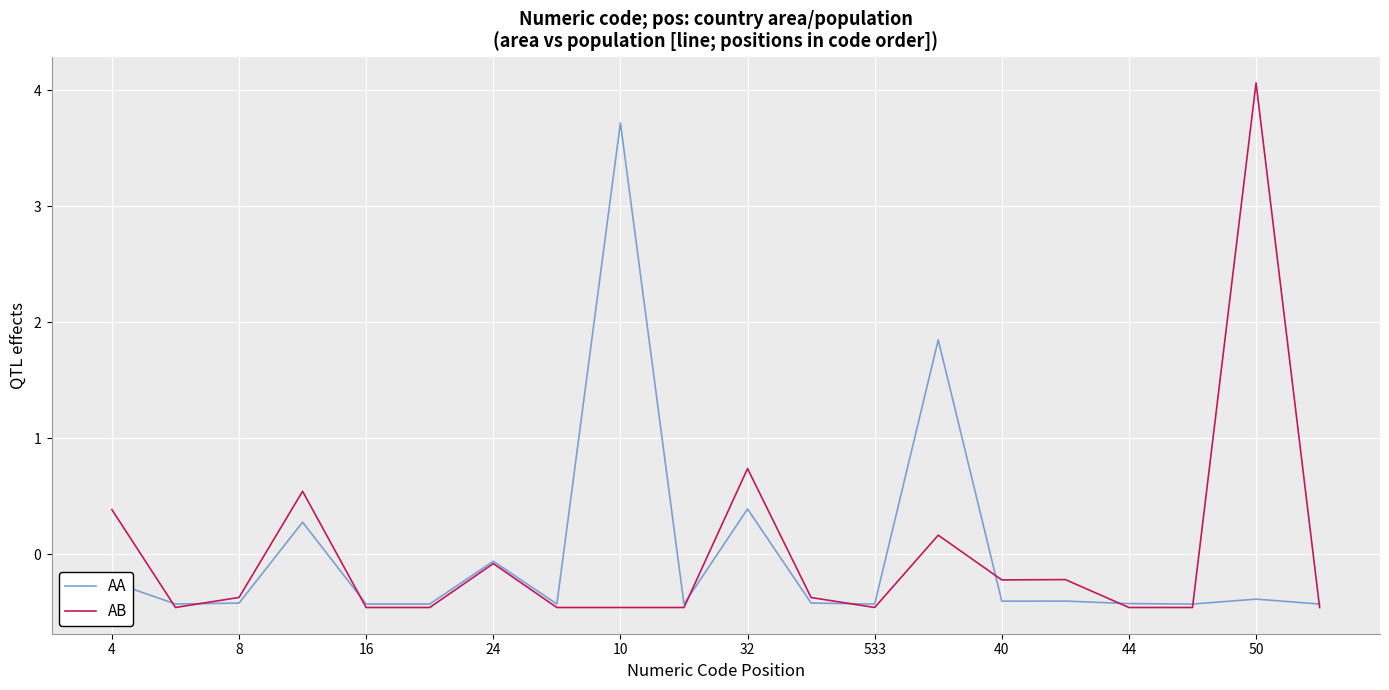

List the series in order of their peak value, lowest first.

AA, AB